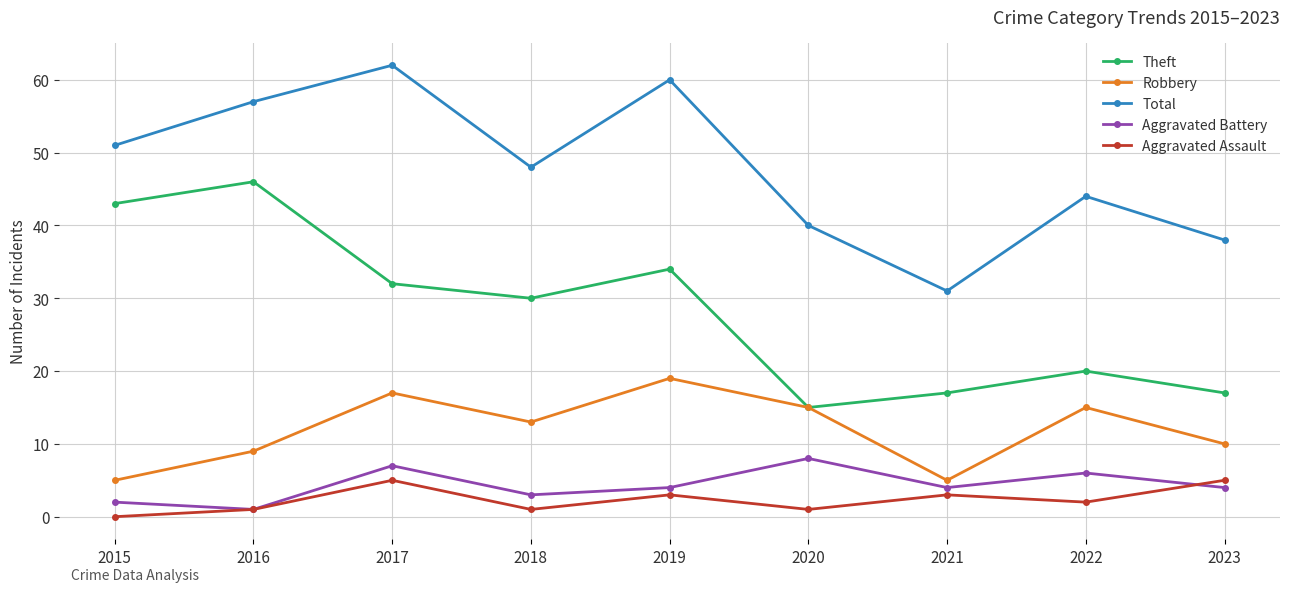

What is the average value of the Aggravated Battery series?

4